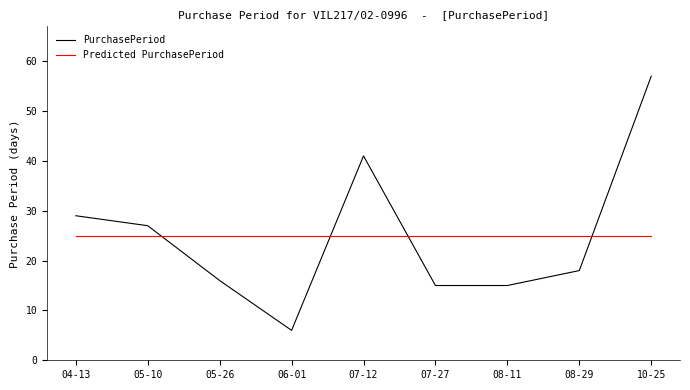

Which series has the largest range (max minus min)?

PurchasePeriod